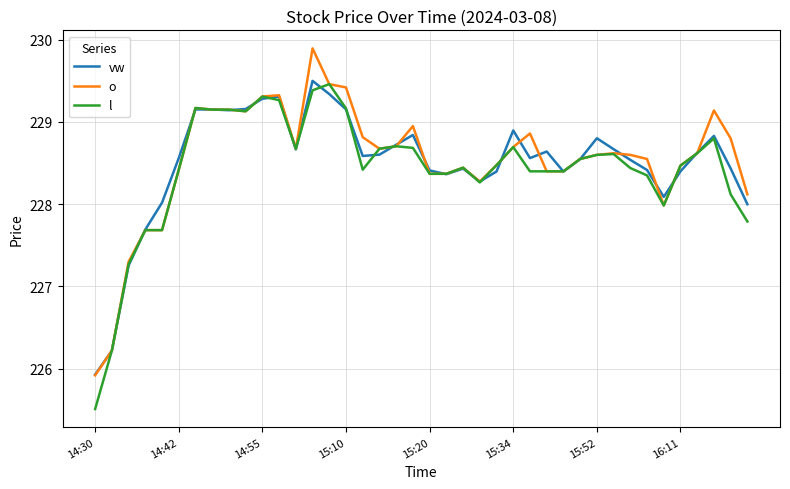

How many distinct data groups are displayed?

3